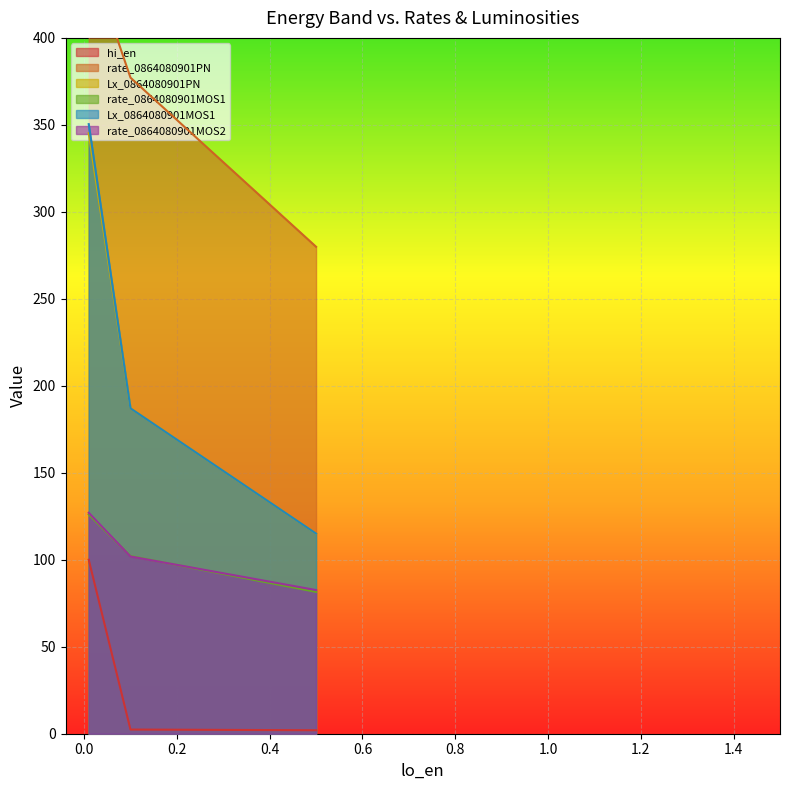

Reading left to right, list all the values displayed in this chart.

hi_en: 0.5=2.0	0.1=2.4	0.01=100.0
rate_0864080901PN: 0.5=279.9	0.1=377.1	0.01=447.5
Lx_0864080901PN: 0.5=115.0	0.1=187.0	0.01=345.2
rate_0864080901MOS1: 0.5=81.5	0.1=102.1	0.01=126.0
Lx_0864080901MOS1: 0.5=115.1	0.1=187.0	0.01=350.4
rate_0864080901MOS2: 0.5=82.6	0.1=101.9	0.01=127.0